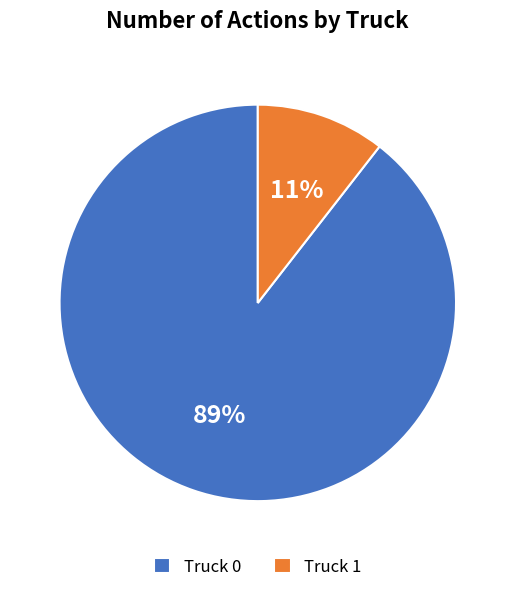

Is the sum of Truck 0 and Truck 1 greater than half?

Yes